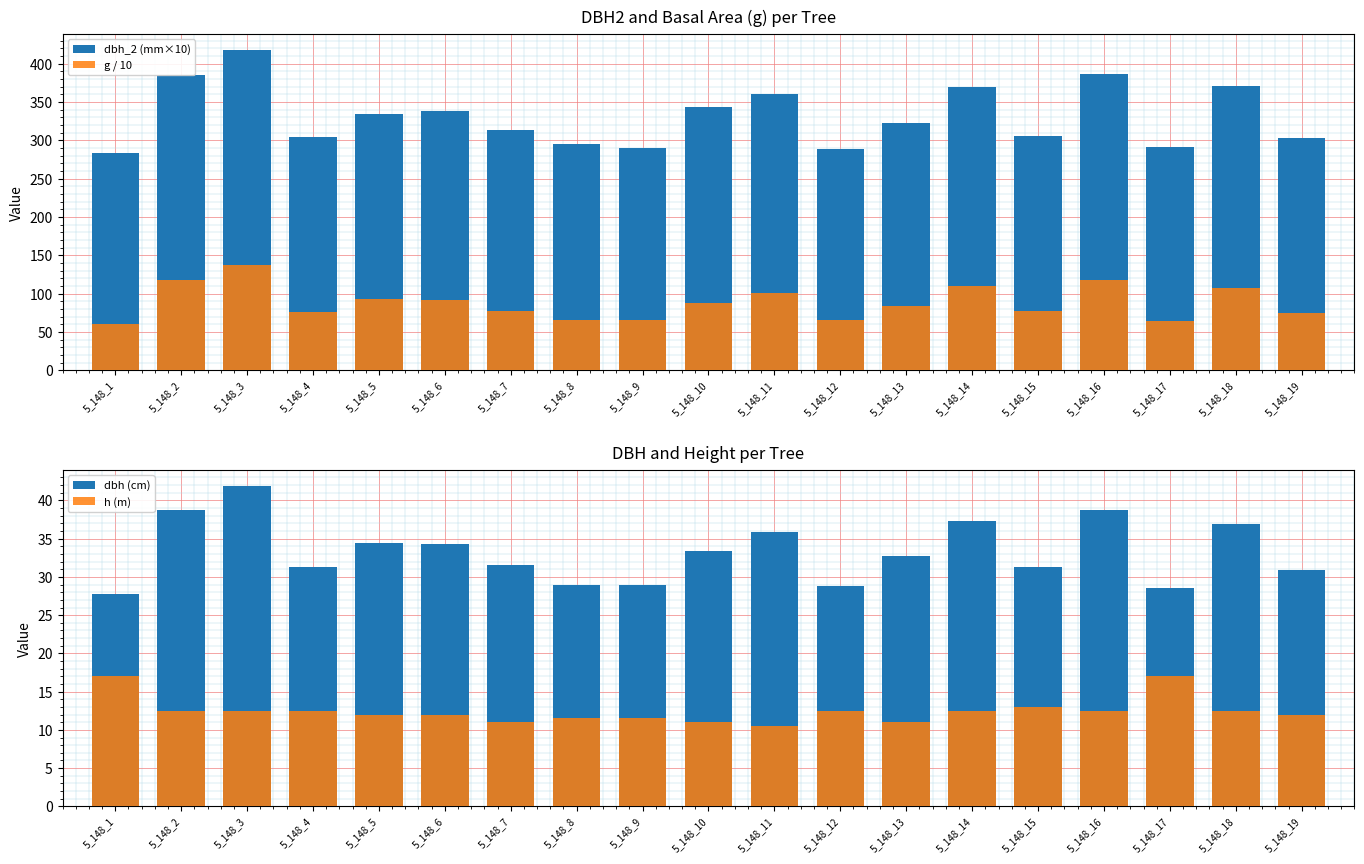

What is the value of the h (m) bar at the 19th from the left?

12.0